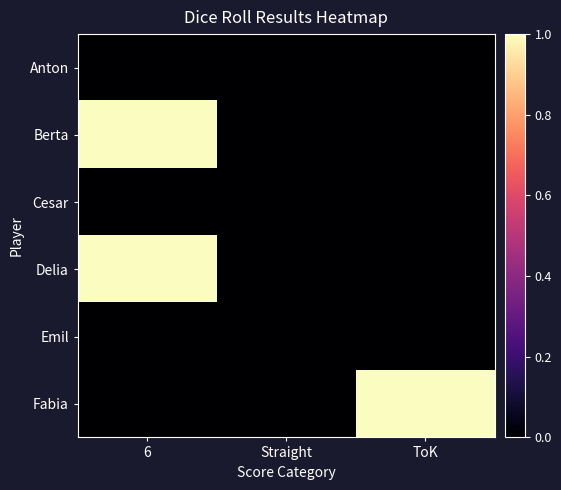

Between Straight and ToK, which series saw the biggest shift?

Fabia